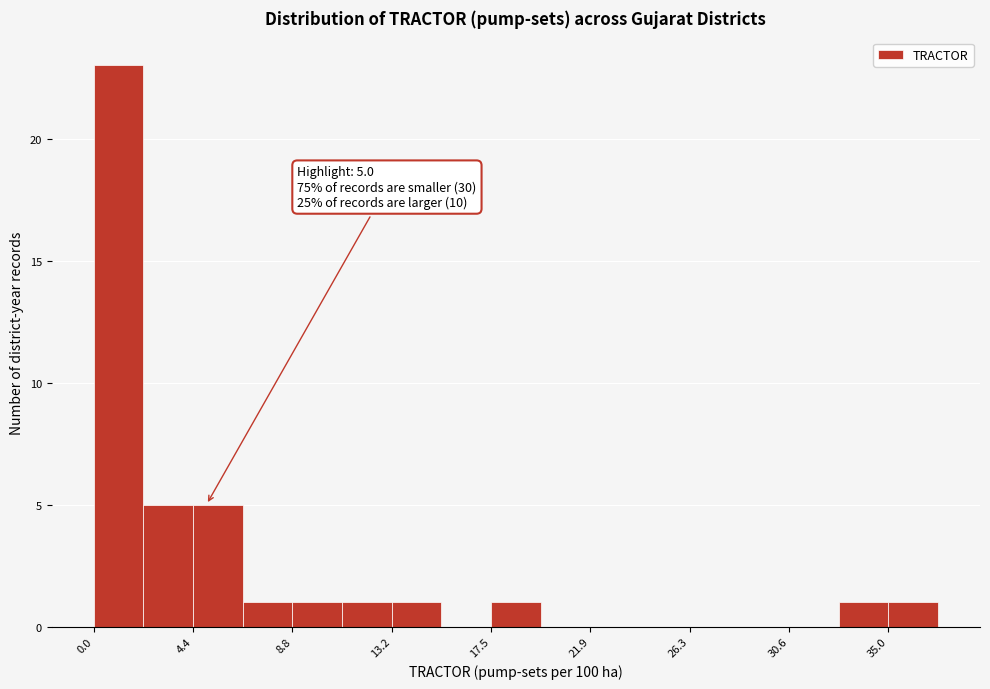

Over which range of the x-axis is the bar tallest?

0.0 to 2.0